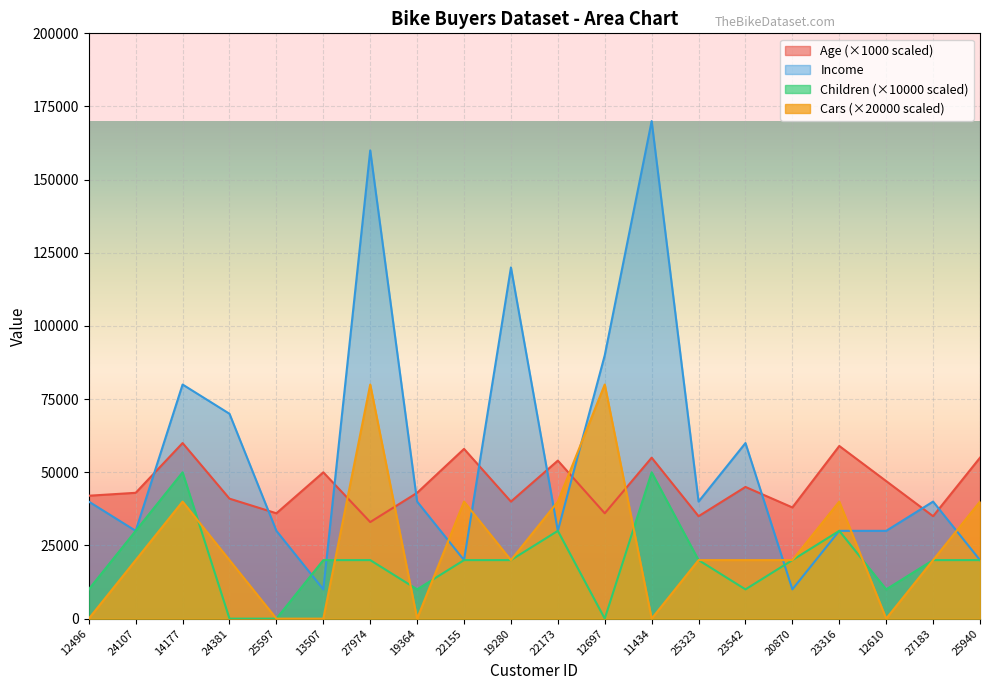

At which label does Income reach its minimum?

13507